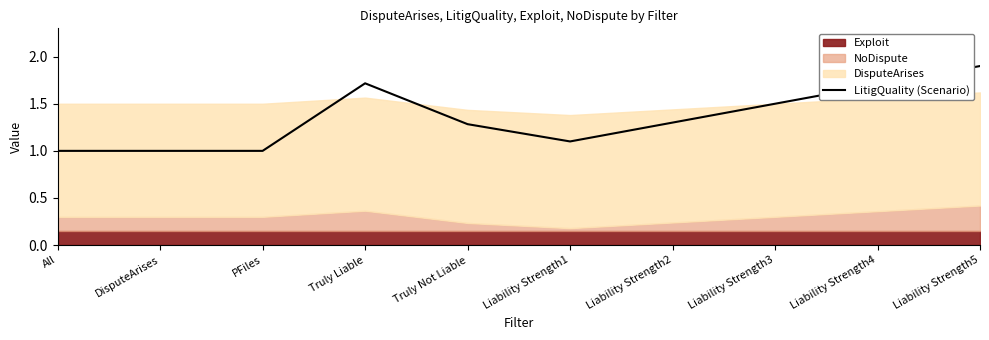

What is the greatest value displayed?

1.9